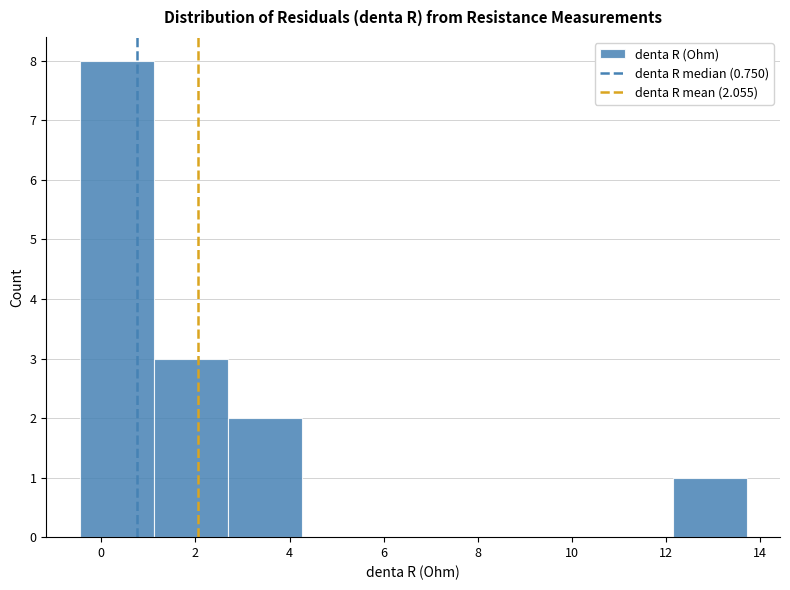

What is the height of the bar covering -0.4 to 1.2 on the x-axis? Neither the bar edges nor the heights are printed on the chart, so give them approximately, as read against the axes.

8